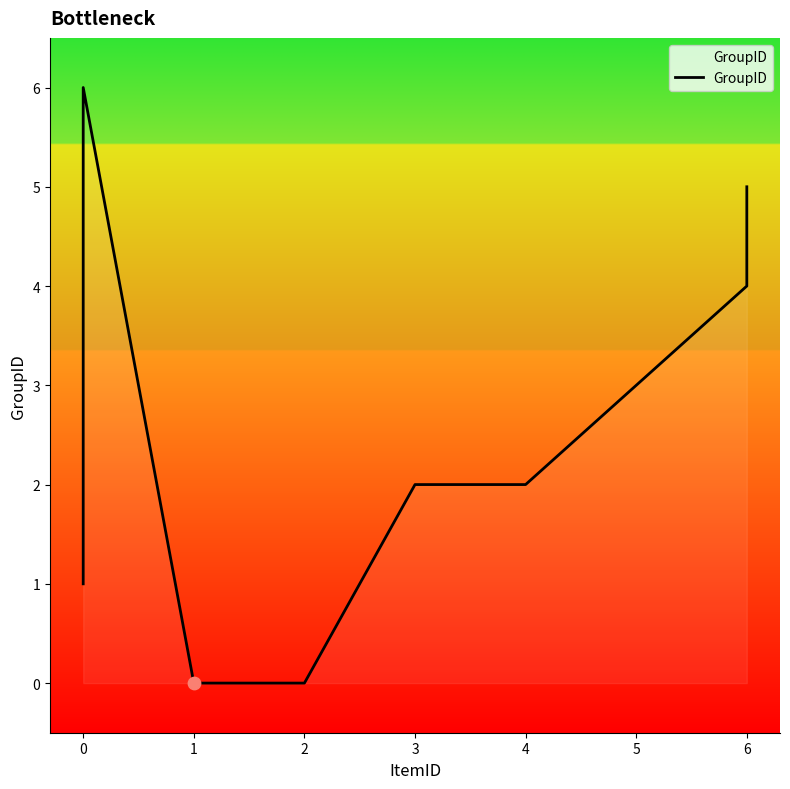

Which has a higher value, 1 or 6?

6